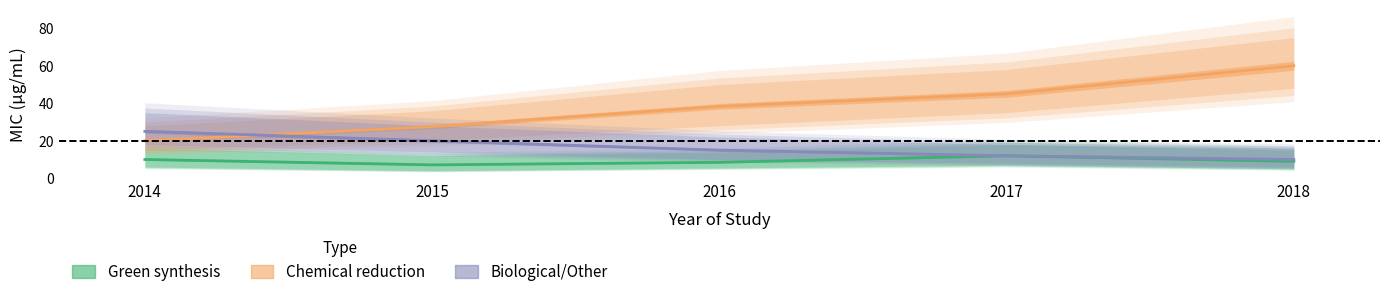

Count the number of data series in this chart.

3